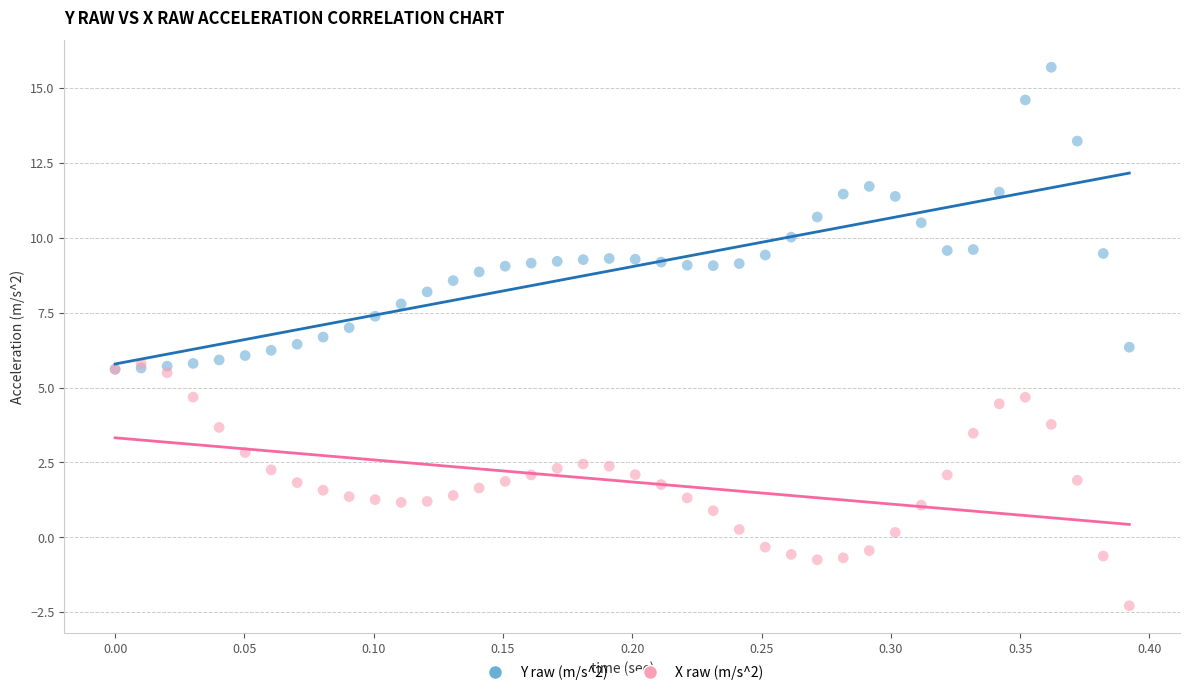

What are all the series names shown in the legend?

Y raw (m/s^2), X raw (m/s^2)